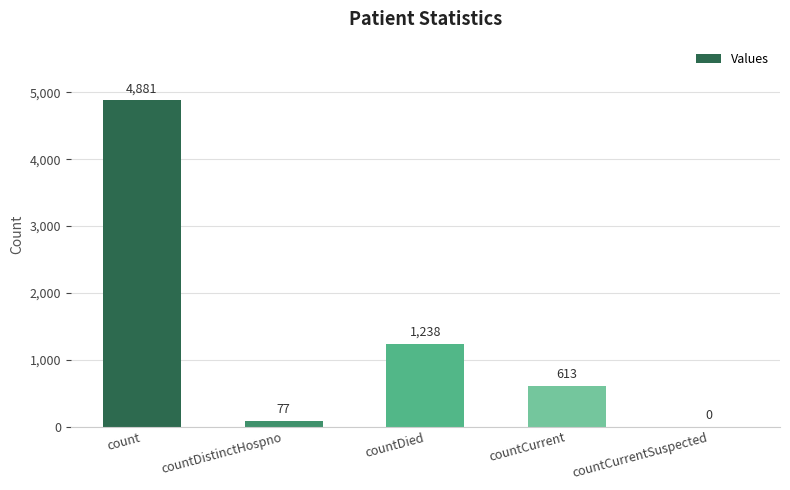

What is the sum of all values?

6809